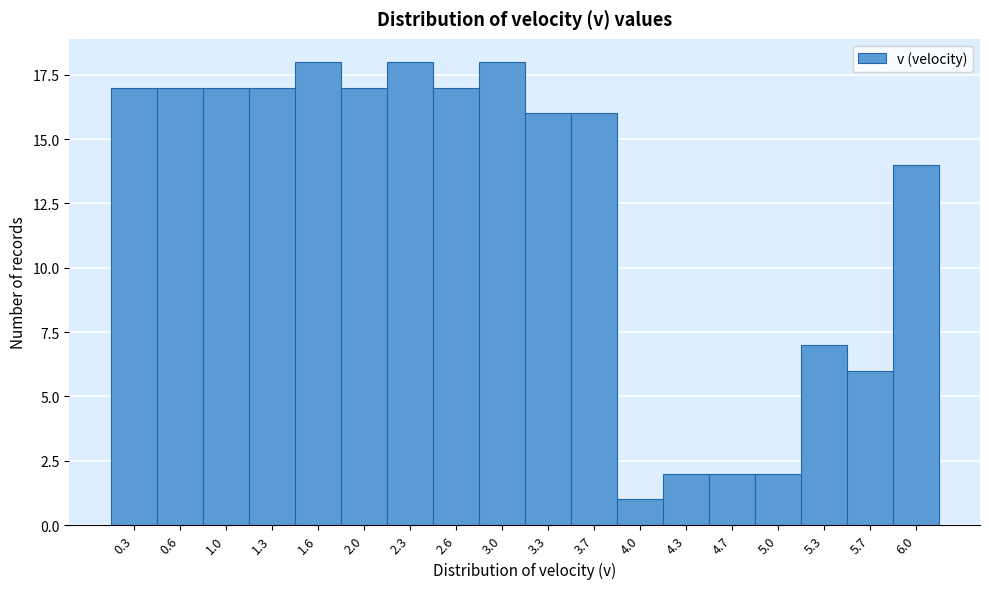

Reading left to right, extract all data points from this chart.

0.3=17	0.6=17	1.0=17	1.3=17	1.6=18	2.0=17	2.3=18	2.6=17	3.0=18	3.3=16	3.7=16	4.0=1	4.3=2	4.7=2	5.0=2	5.3=7	5.7=6	6.0=14